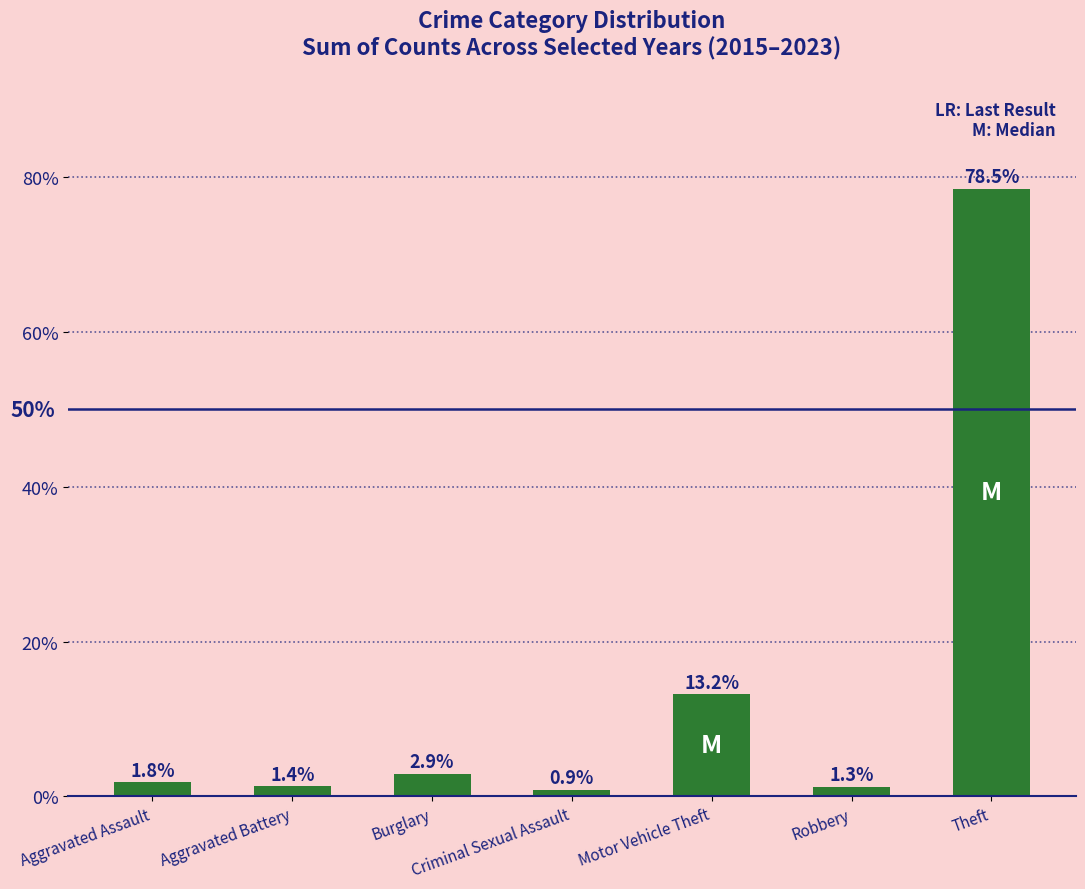

What is the label of the 6th bar from the right?

Aggravated Battery